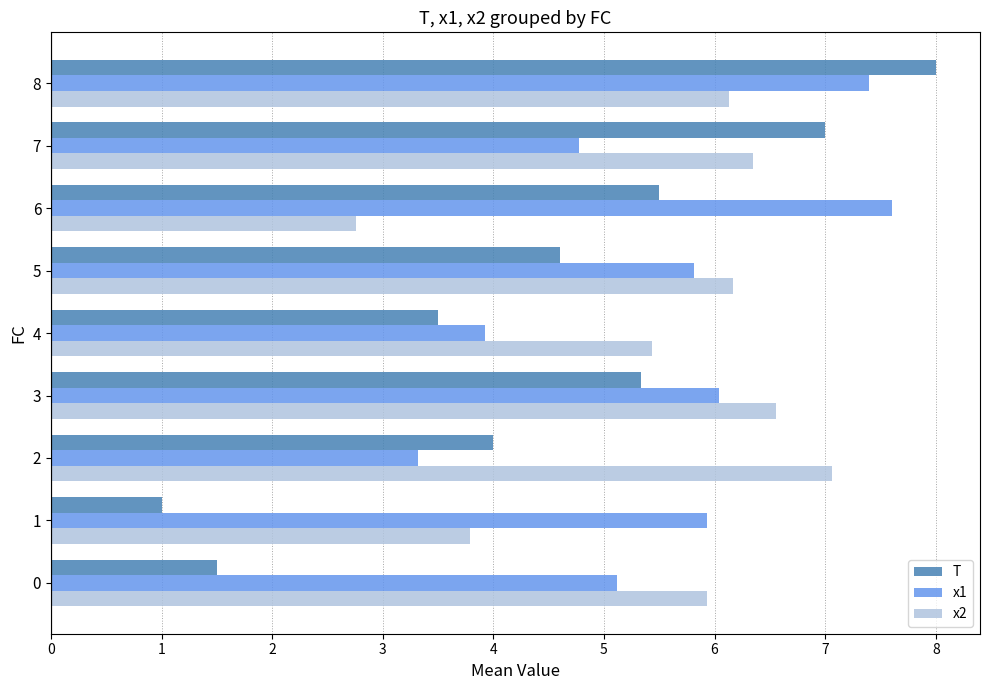

What is the difference between the maximum and minimum values in the x1 series?

4.3